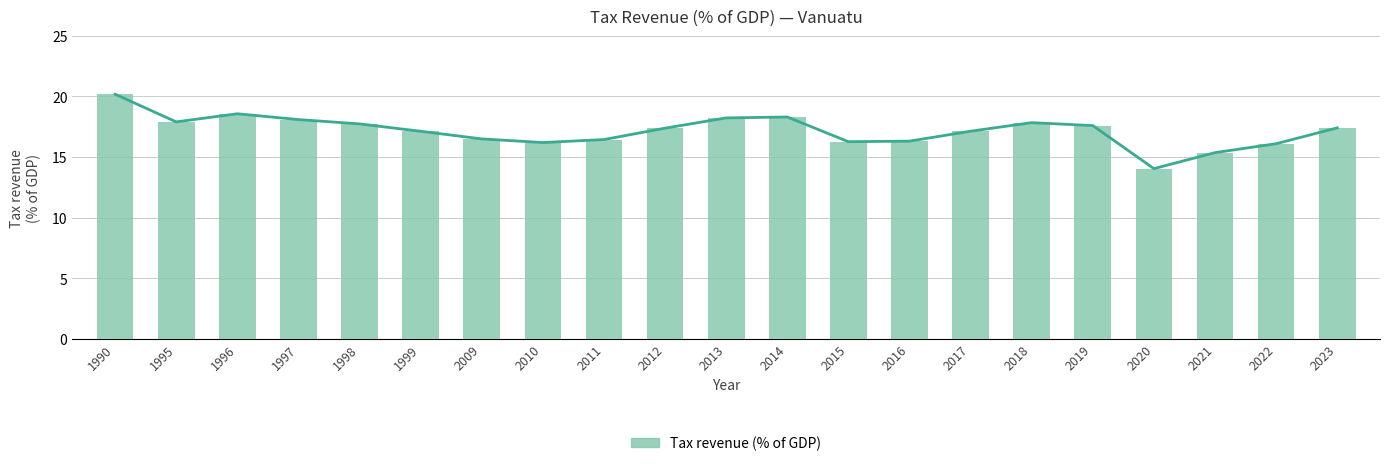

At which category does the chart reach its minimum across all series?

2020